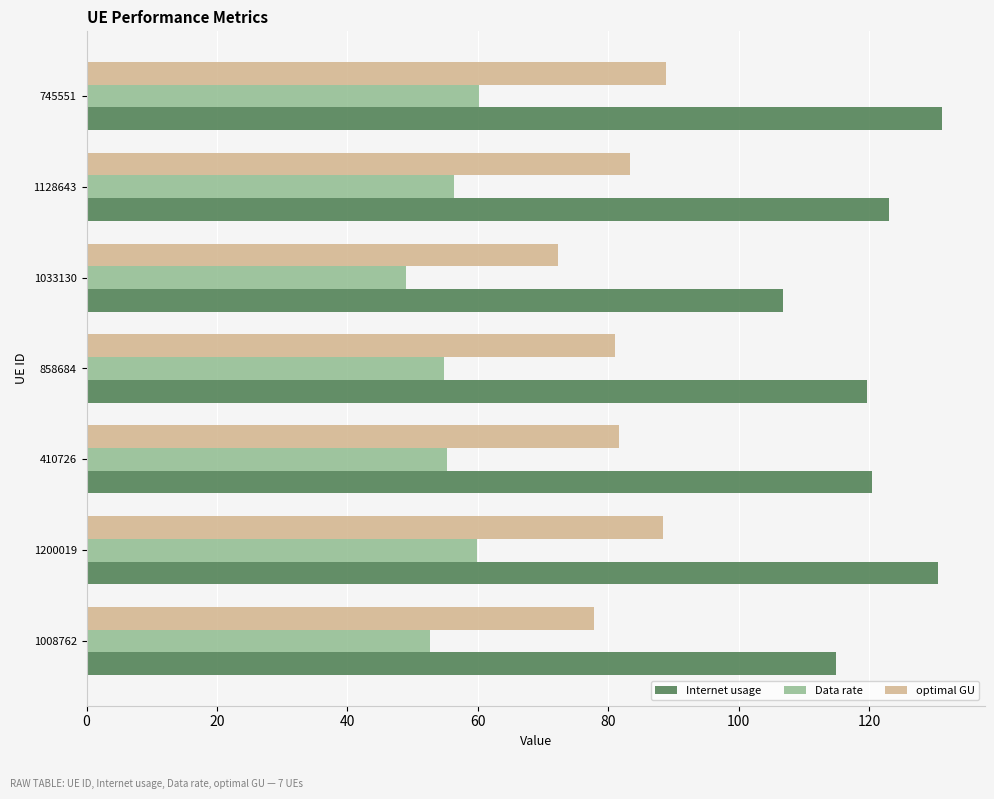

How many values in the Internet usage series exceed 120?

4